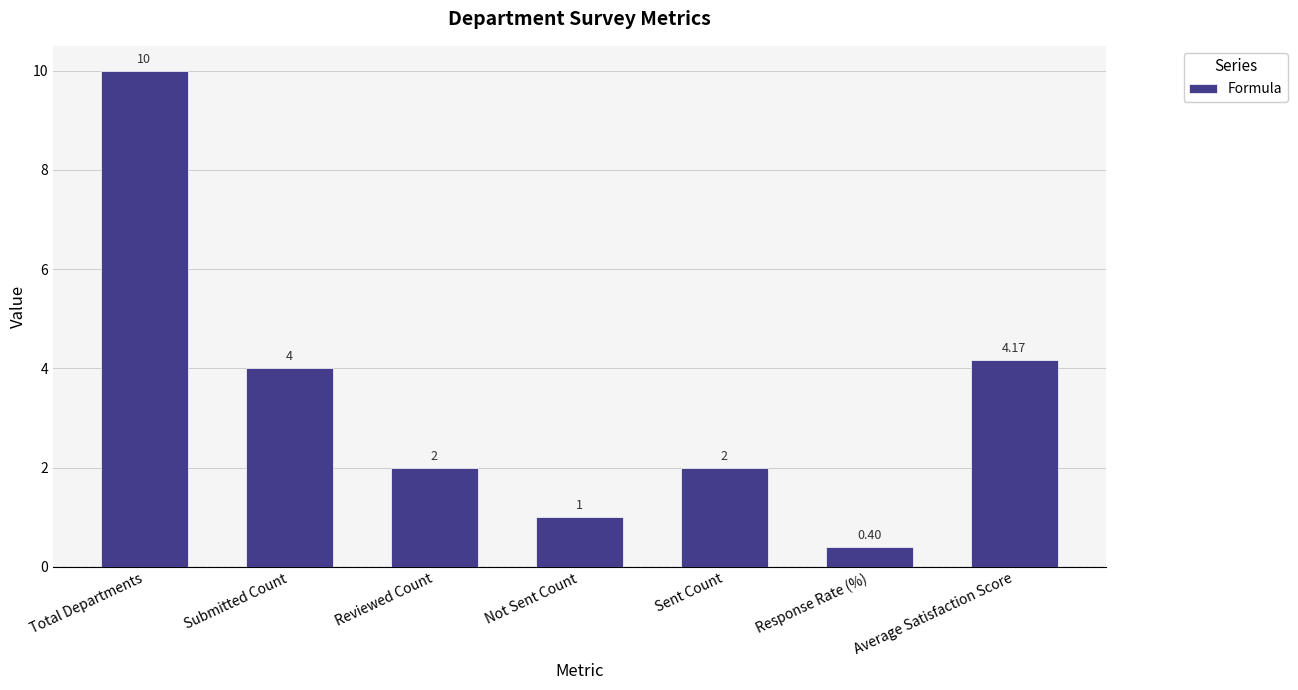

What is the label of the 5th bar from the left?

Sent Count